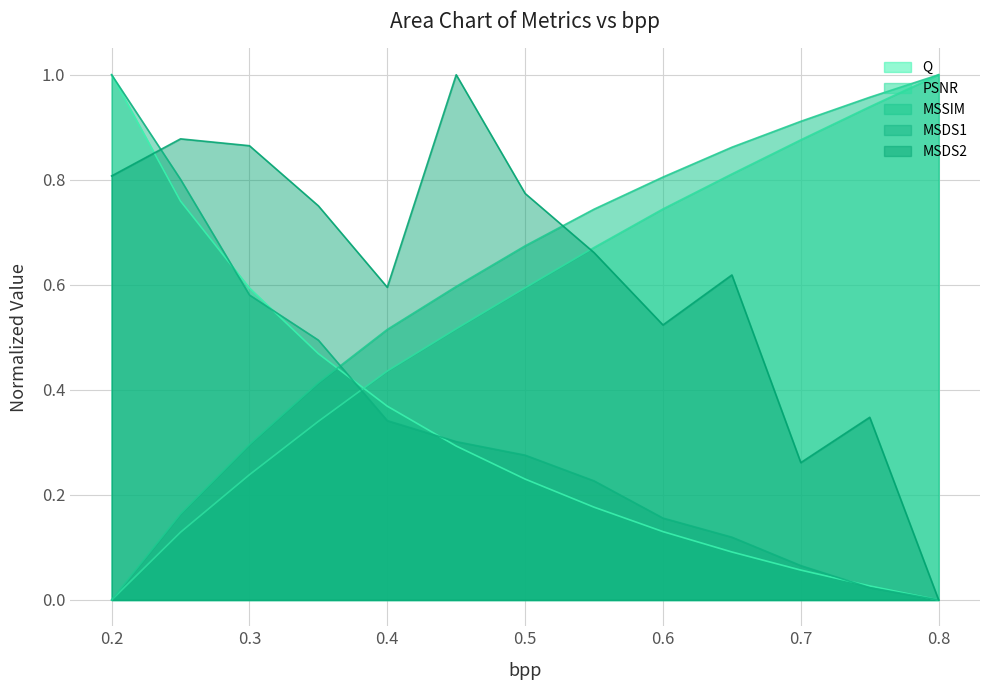

True or false: PSNR and MSDS1 cross at least once.

True